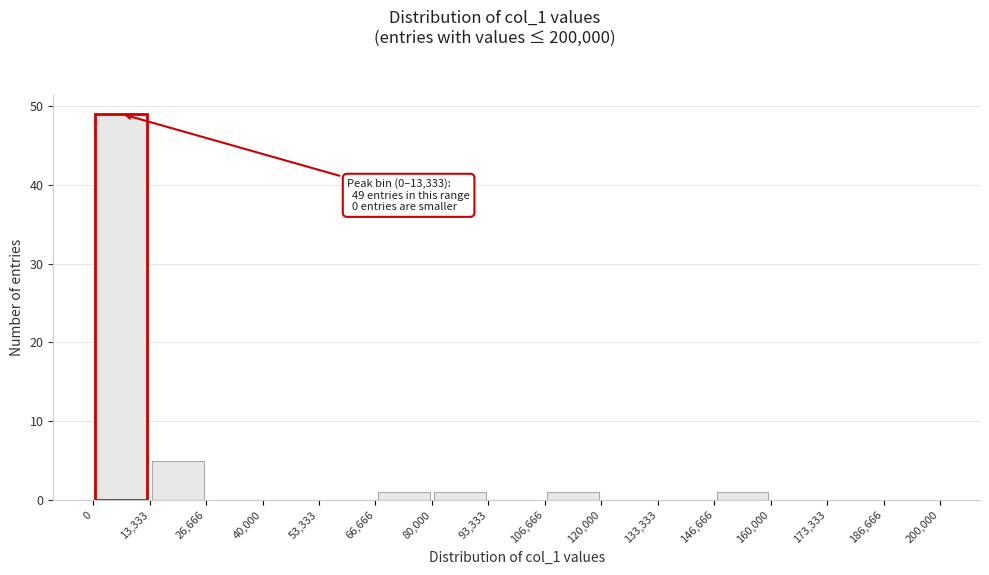

Which range on the x-axis has the tallest bar?

0 to 13,333